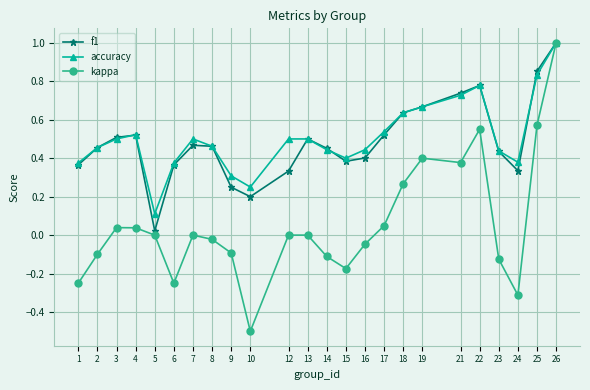

True or false: accuracy has more than 2 points higher than both neighbors.

True